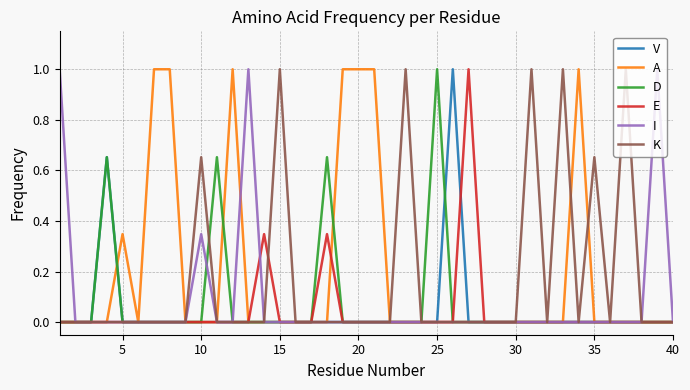

Is this an area chart (filled region under the line)?

No